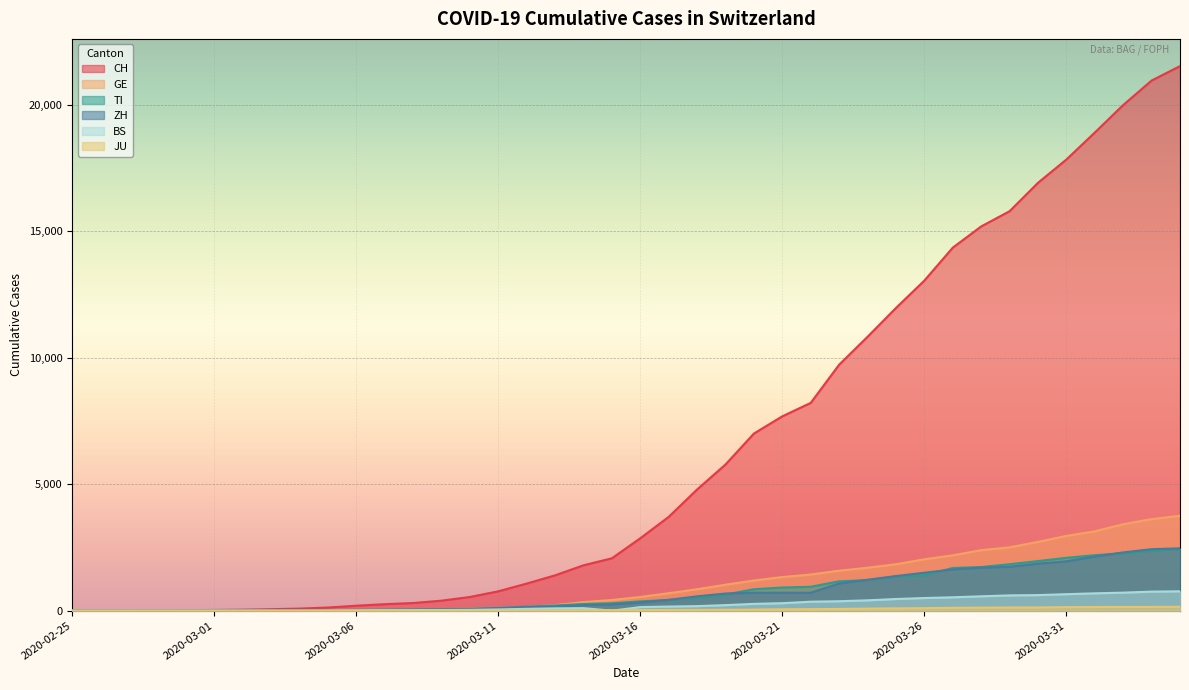

Where does the CH series first go above 2864?

2020-03-17